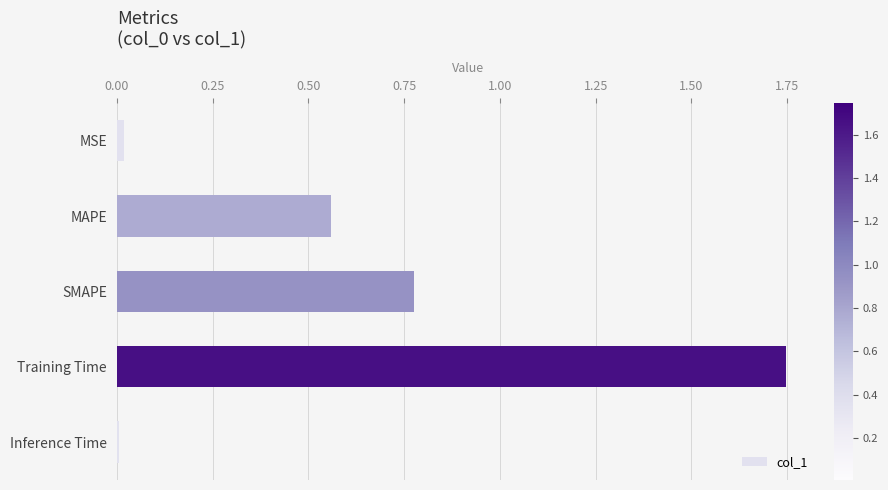

What is the difference between the values at SMAPE and Training Time?

1.0